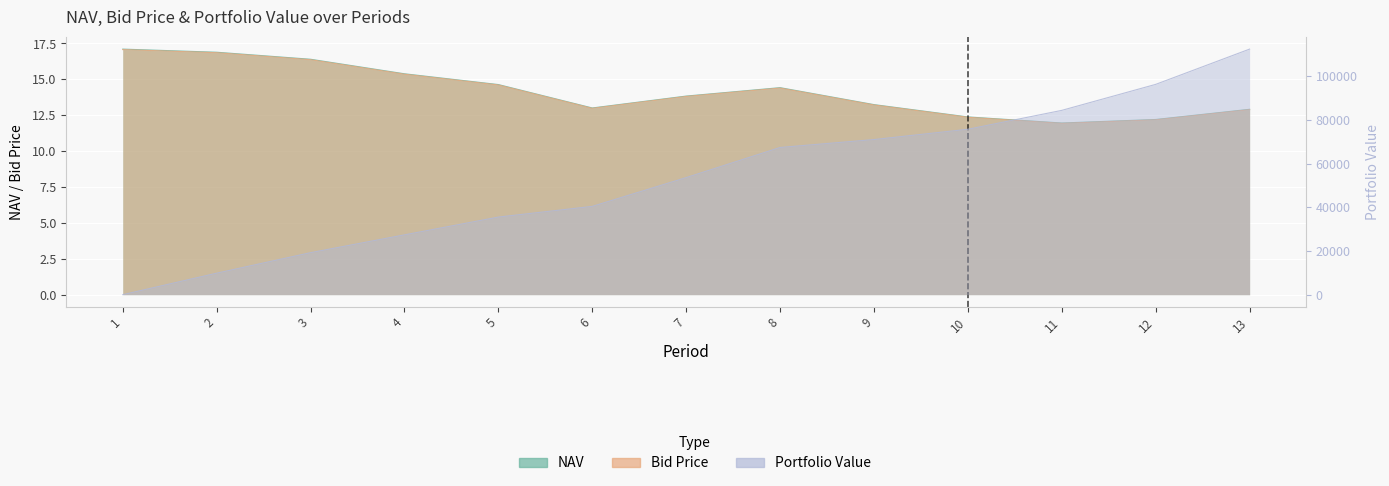

True or false: NAV and Bid Price cross at least once.

False